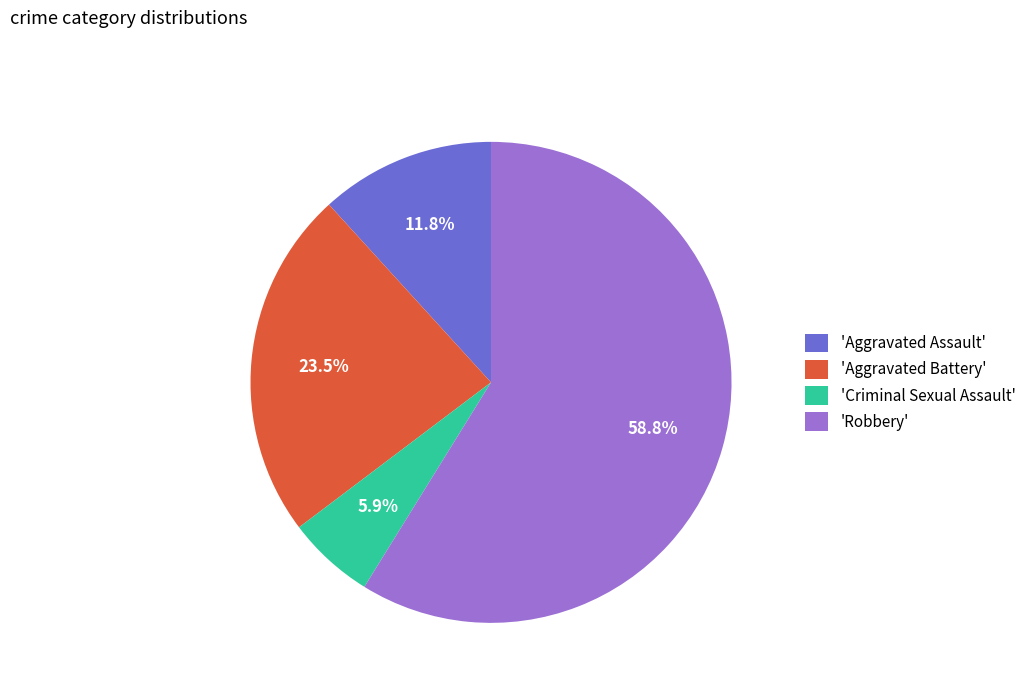

Combined, what portion of the pie is 'Criminal Sexual Assault' and 'Robbery'?

64.7%